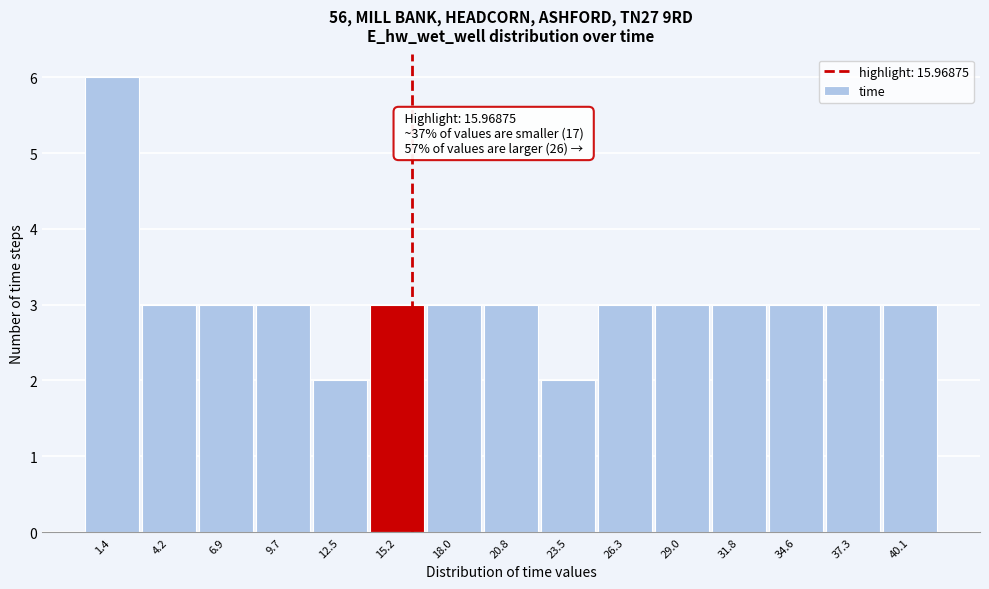

Over which range of the x-axis is the bar tallest?

0.0 to 3.0